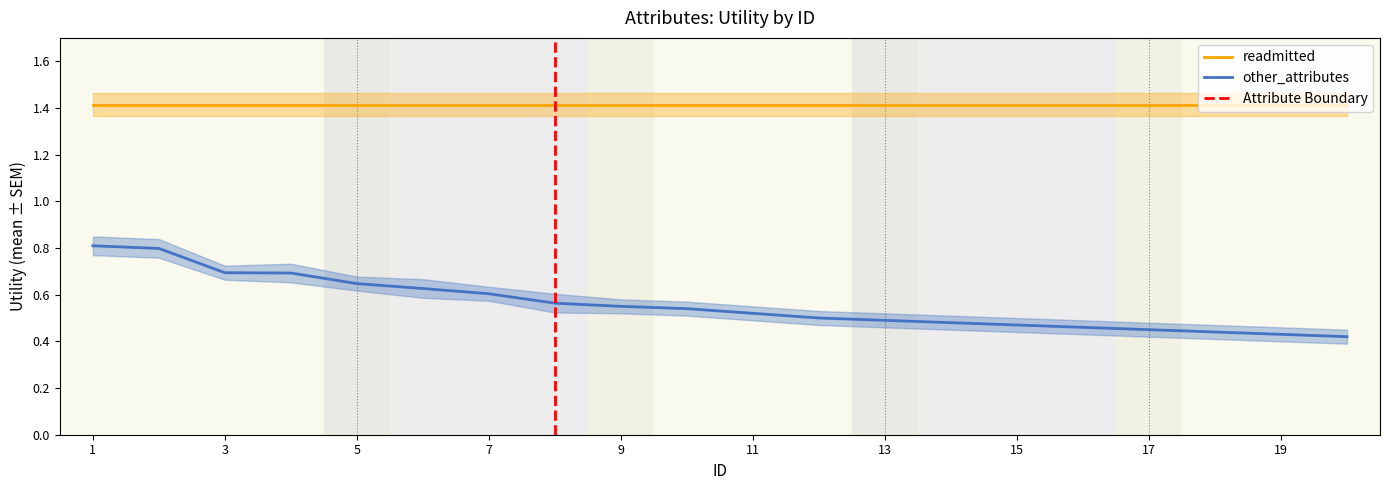

At which category does the chart reach its peak across all series?

1